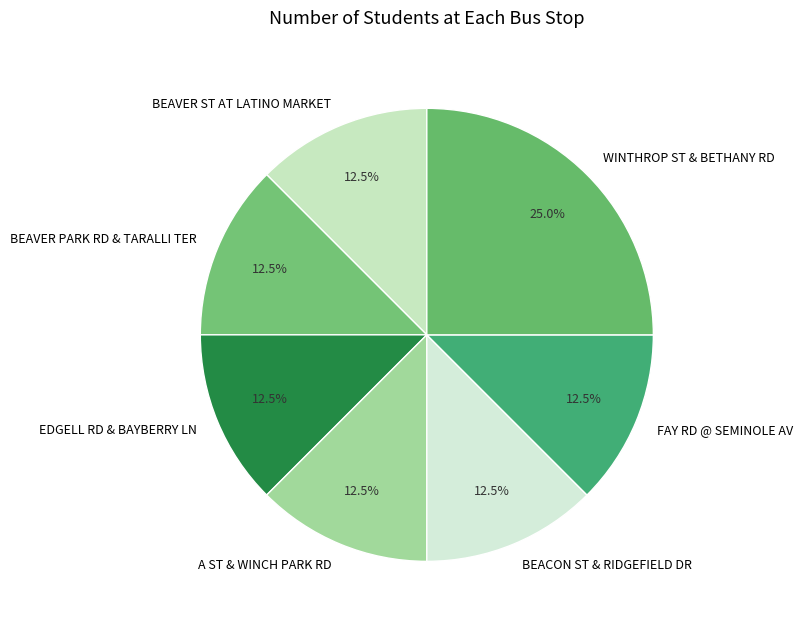

To the nearest percent, what is the combined percentage of BEAVER PARK RD & TARALLI TER and EDGELL RD & BAYBERRY LN?

25%